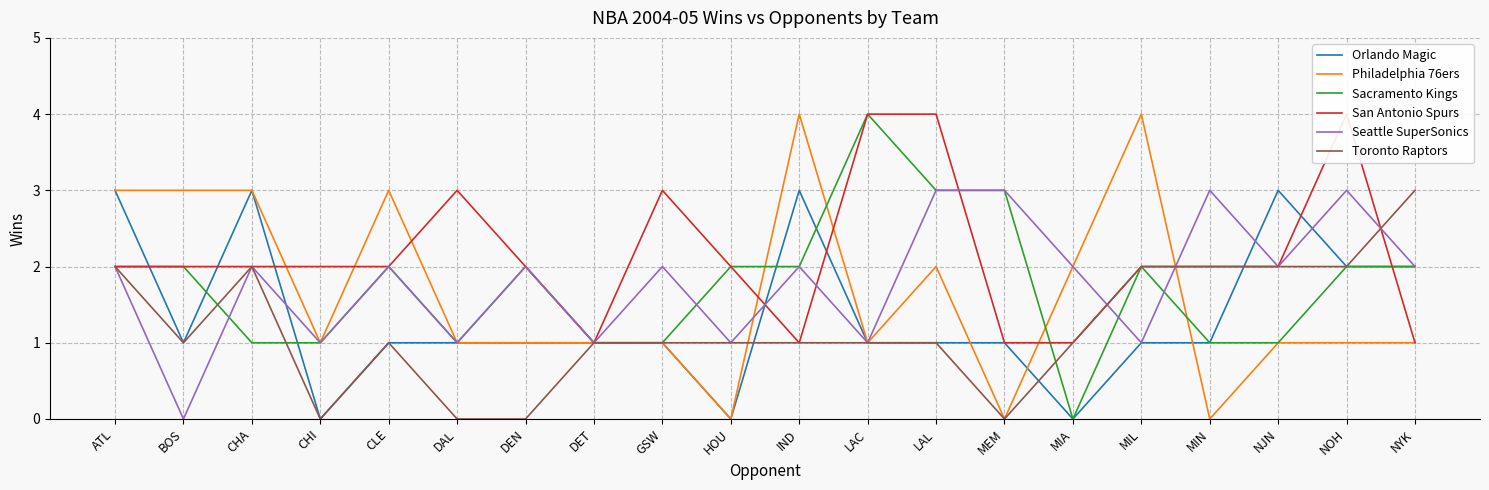

After their last crossing, which series has the higher values: Toronto Raptors or Orlando Magic?

Orlando Magic